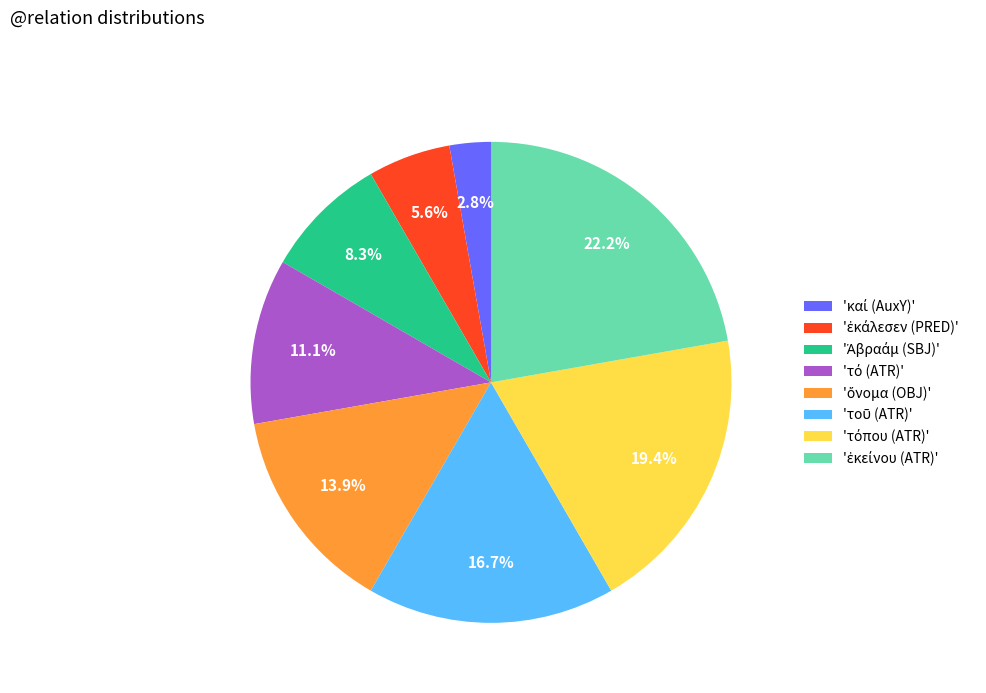

Is there any slice that represents more than half of the pie?

No